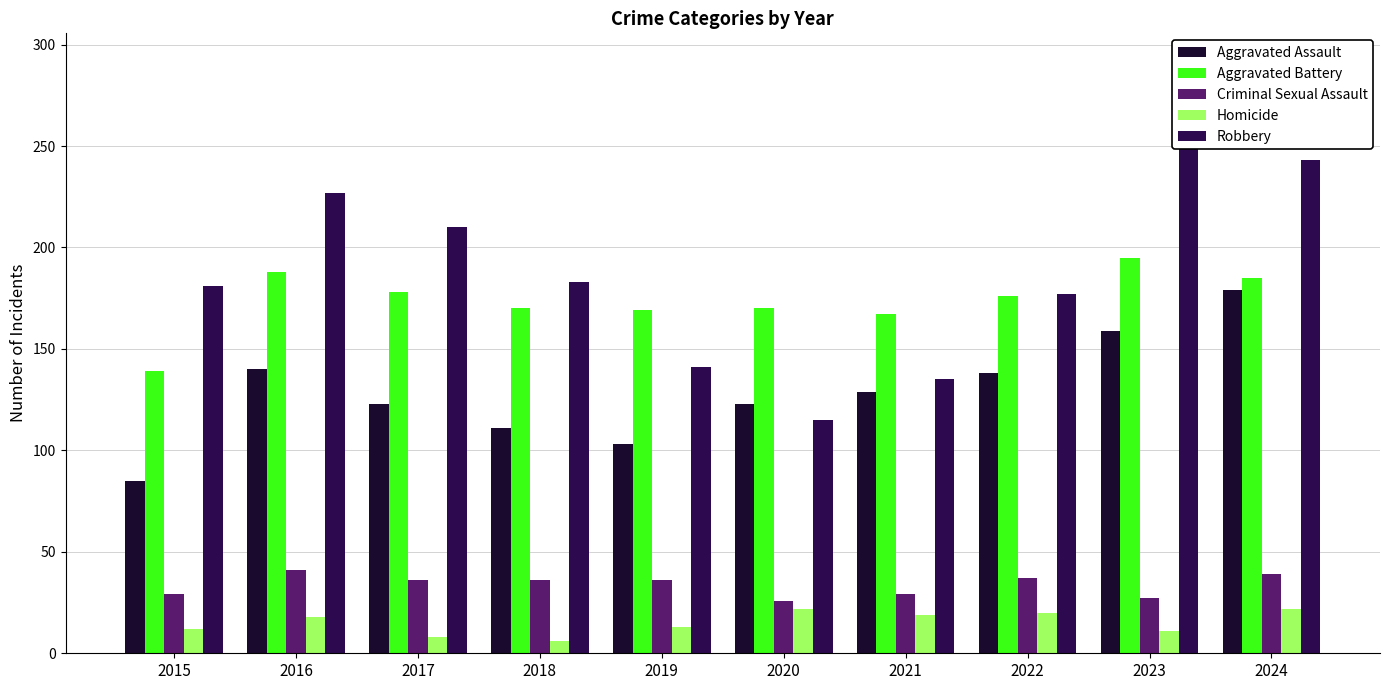

How many categories are shown in the chart?

10